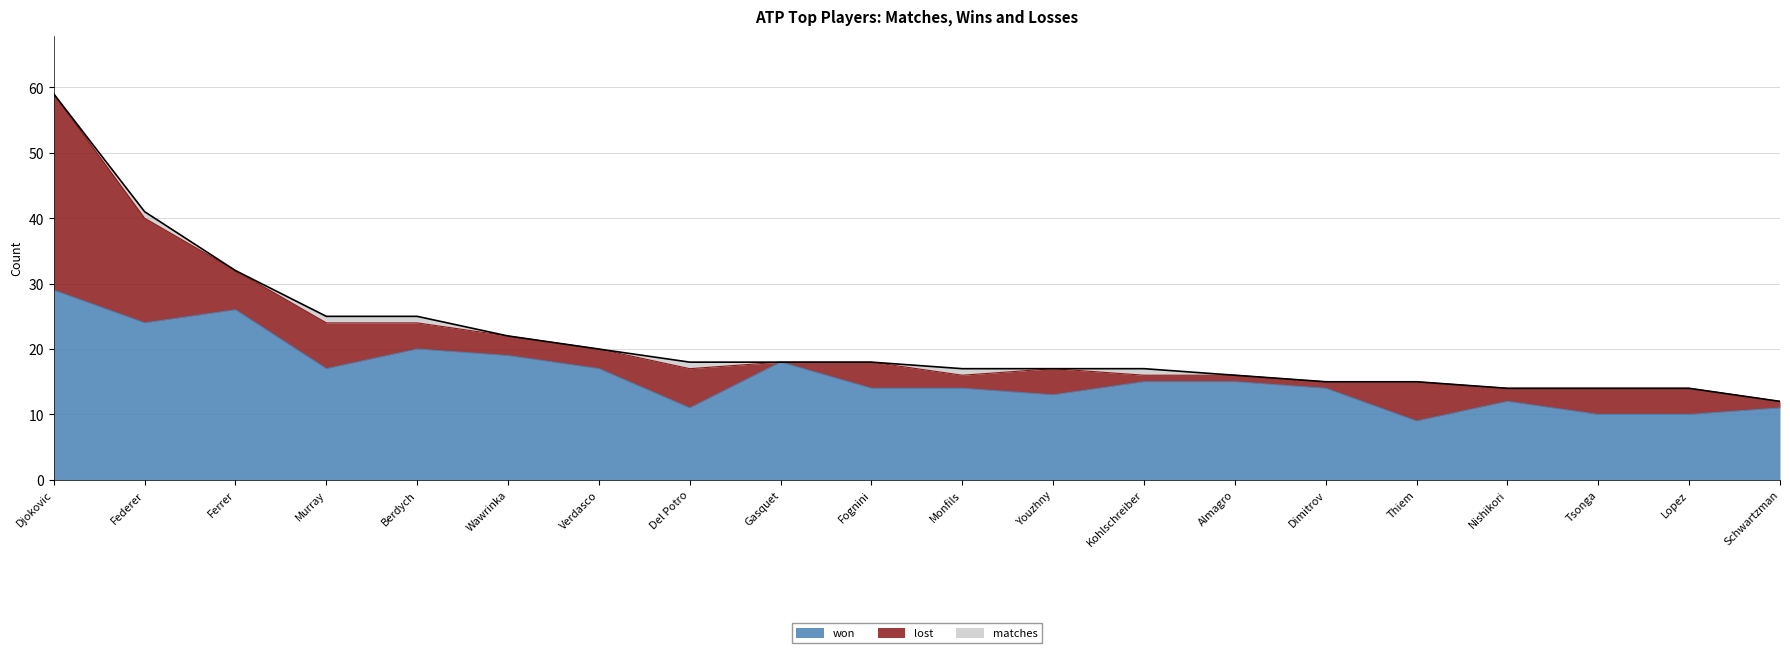

How many data points in matches are less than 18?

10